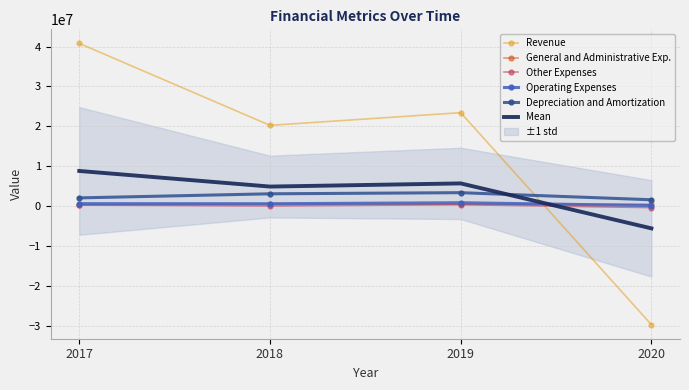

Reading left to right, list all the values displayed in this chart.

Revenue: 40787641.0	20259545.0	23438221.0	-29660944.0
General and Administrative Exp.: 359986.0	565055.0	492701.0	510011.0
Other Expenses: 292878.0	63915.0	388399.0	-343843.0
Operating Expenses: 652864.0	628970.0	881100.0	166168.0
Depreciation and Amortization: 2092174.0	3115570.0	3397575.0	1620656.0
Mean: 8837108.6	4926611.0	5719599.2	-5541590.4